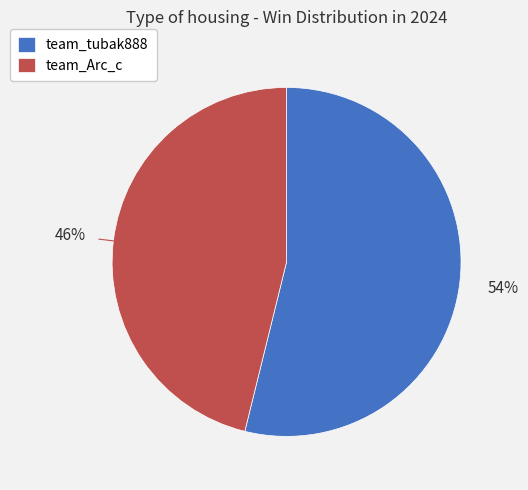

Rank the categories by value from highest to lowest.

team_tubak888, team_Arc_c